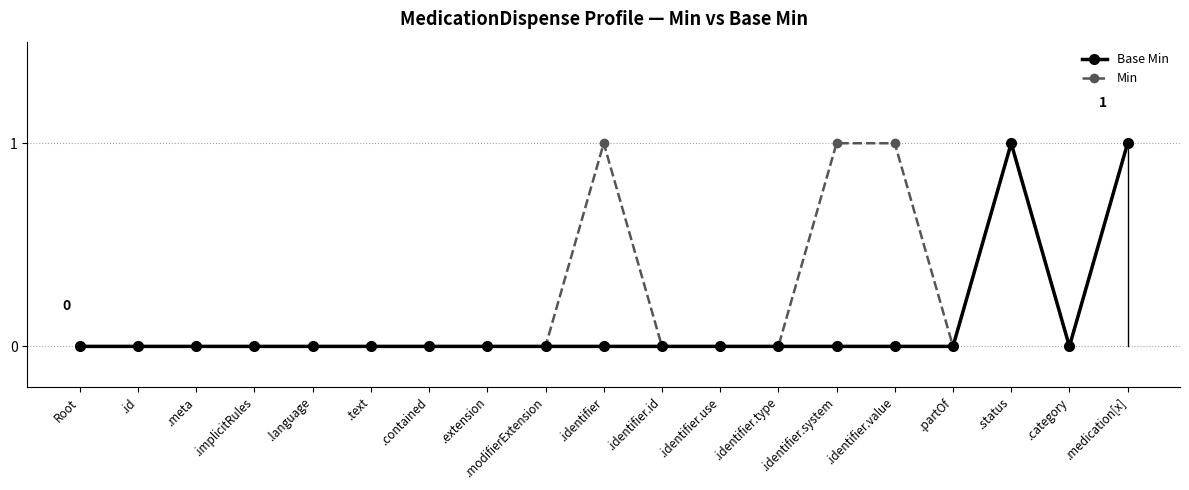

Reading left to right, extract all data points from this chart.

Base Min: Root=0	.id=0	.meta=0	.implicitRules=0	.language=0	.text=0	.contained=0	.extension=0	.modifierExtension=0	.identifier=0	.identifier.id=0	.identifier.use=0	.identifier.type=0	.identifier.system=0	.identifier.value=0	.partOf=0	.status=1	.category=0	.medication[x]=1
Min: Root=0	.id=0	.meta=0	.implicitRules=0	.language=0	.text=0	.contained=0	.extension=0	.modifierExtension=0	.identifier=1	.identifier.id=0	.identifier.use=0	.identifier.type=0	.identifier.system=1	.identifier.value=1	.partOf=0	.status=1	.category=0	.medication[x]=1